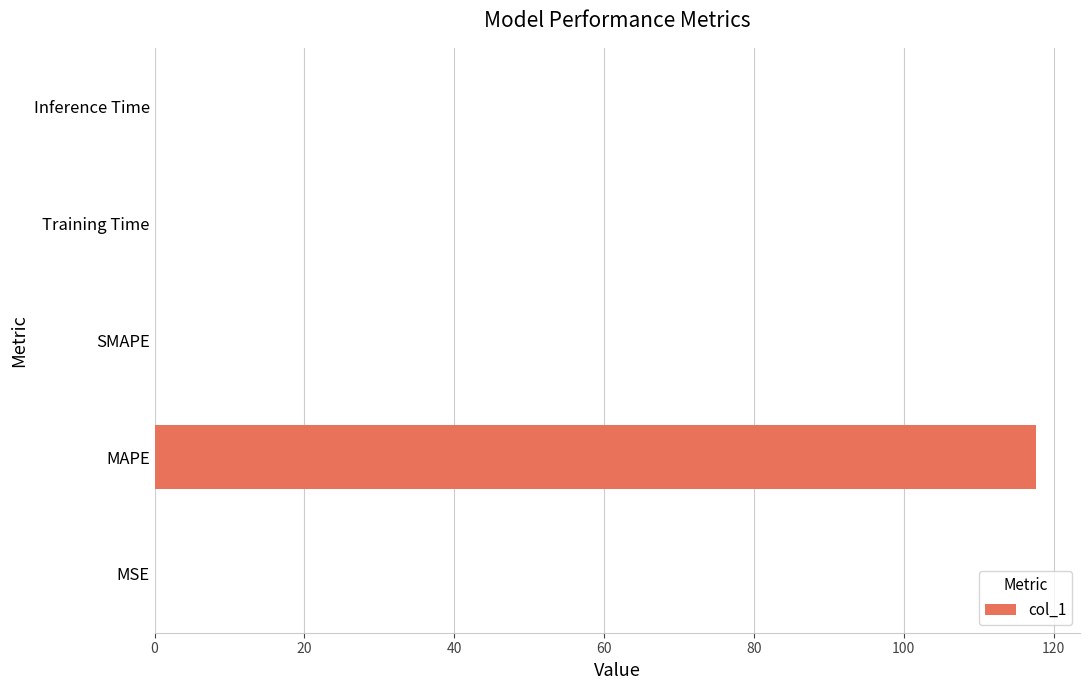

How many series are shown in this chart?

1